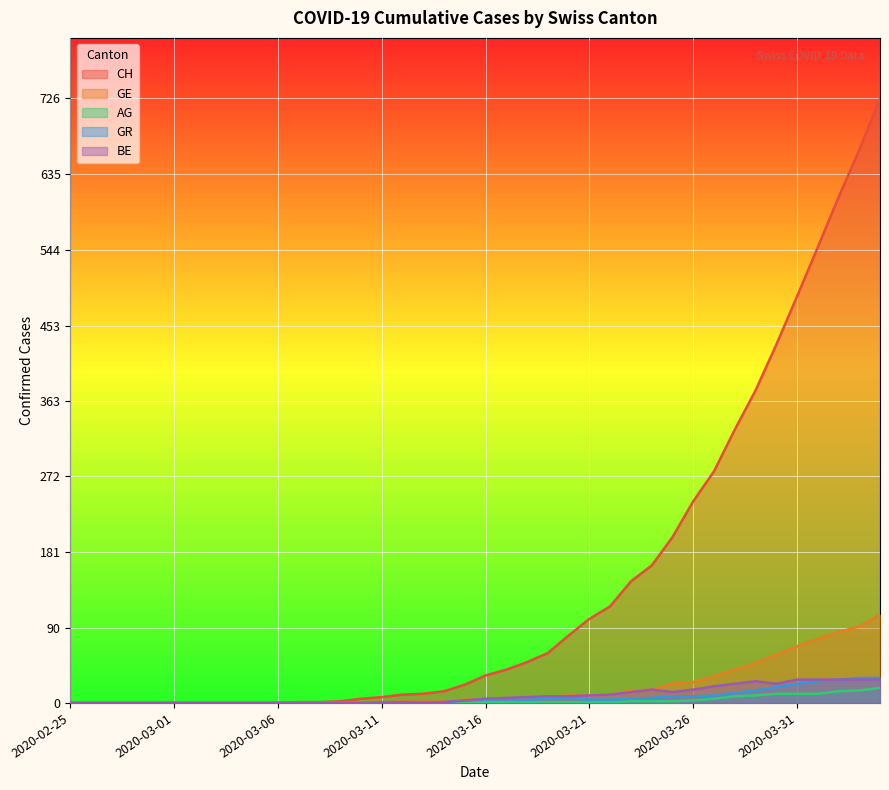

What is the value of the CH point at the 15th from the left?

5